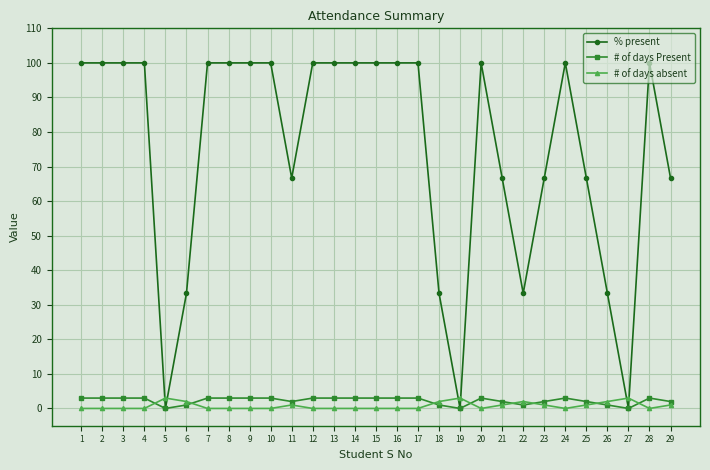

Which series changed the most between 17 and 19?

% present